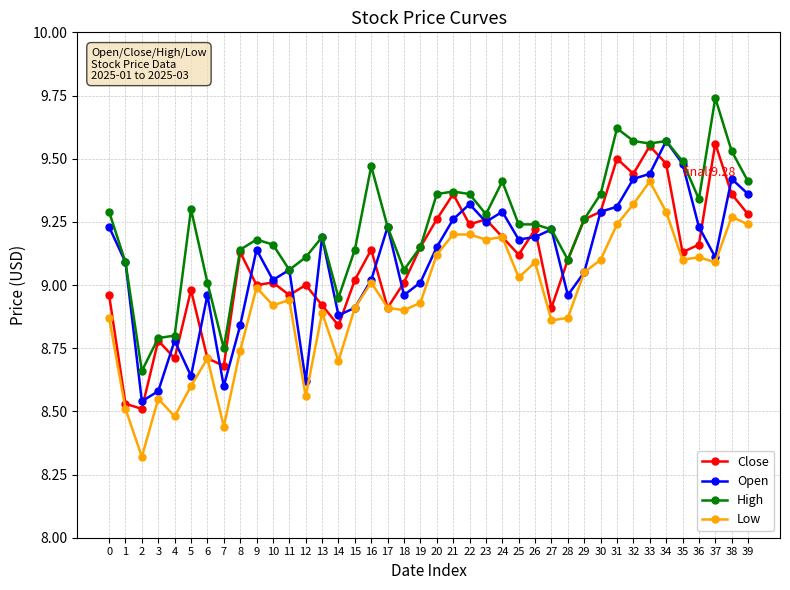

The High series shows 6.0 at 19. True or false?

False